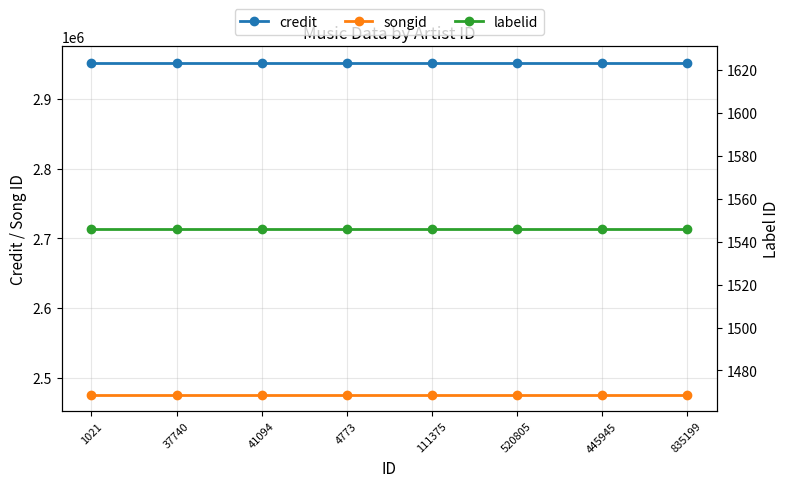

Which series changed the most between 111375 and 835199?

credit